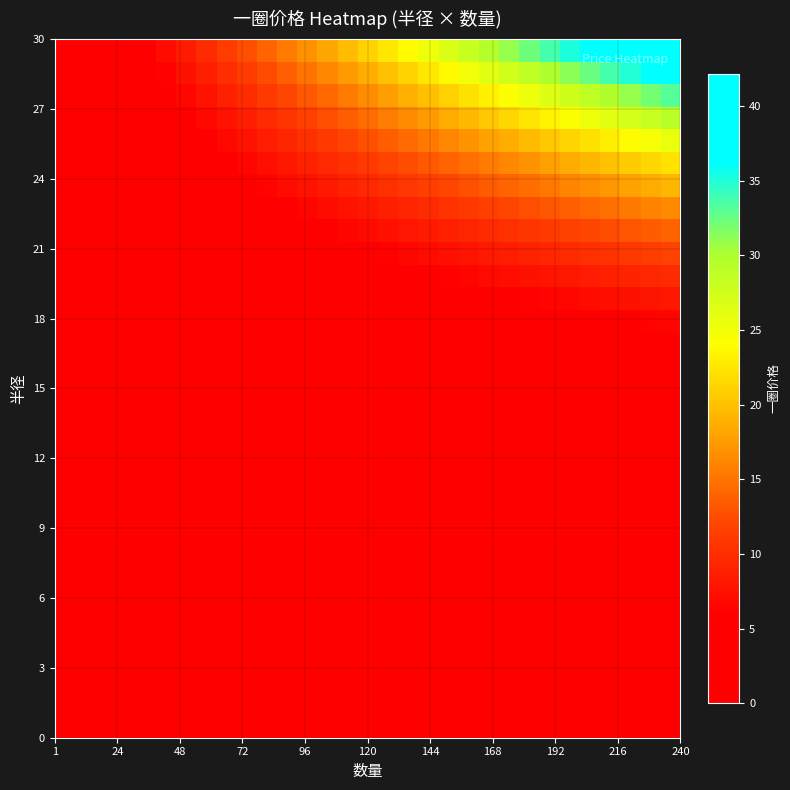

At how many categories does at least one series exceed 34?

6